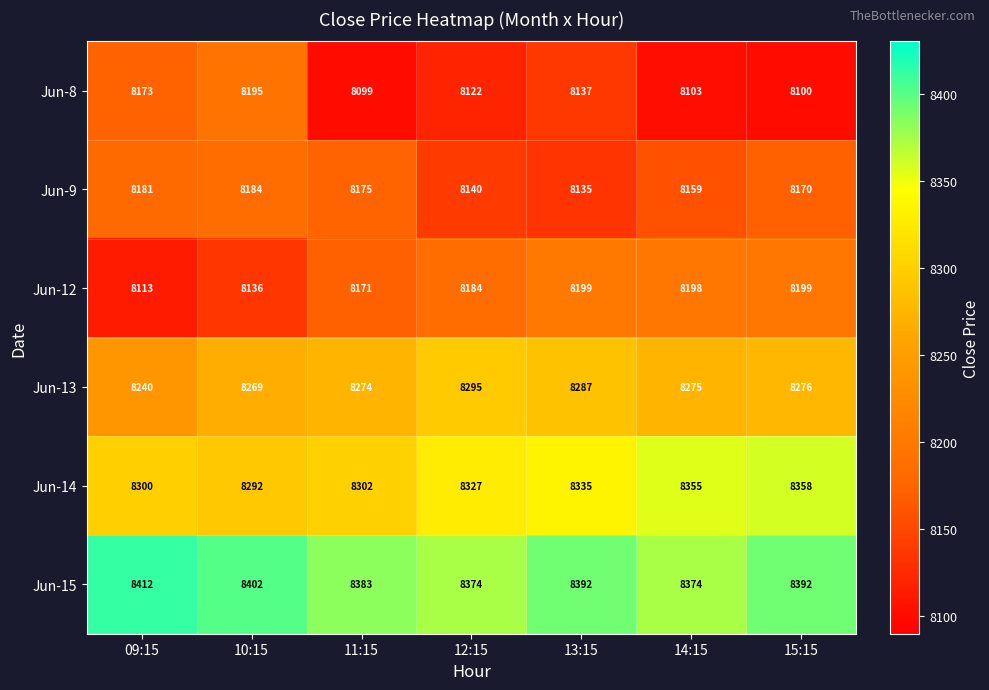

True or false: Jun-13 has a value of 8269 at 10:15.

True